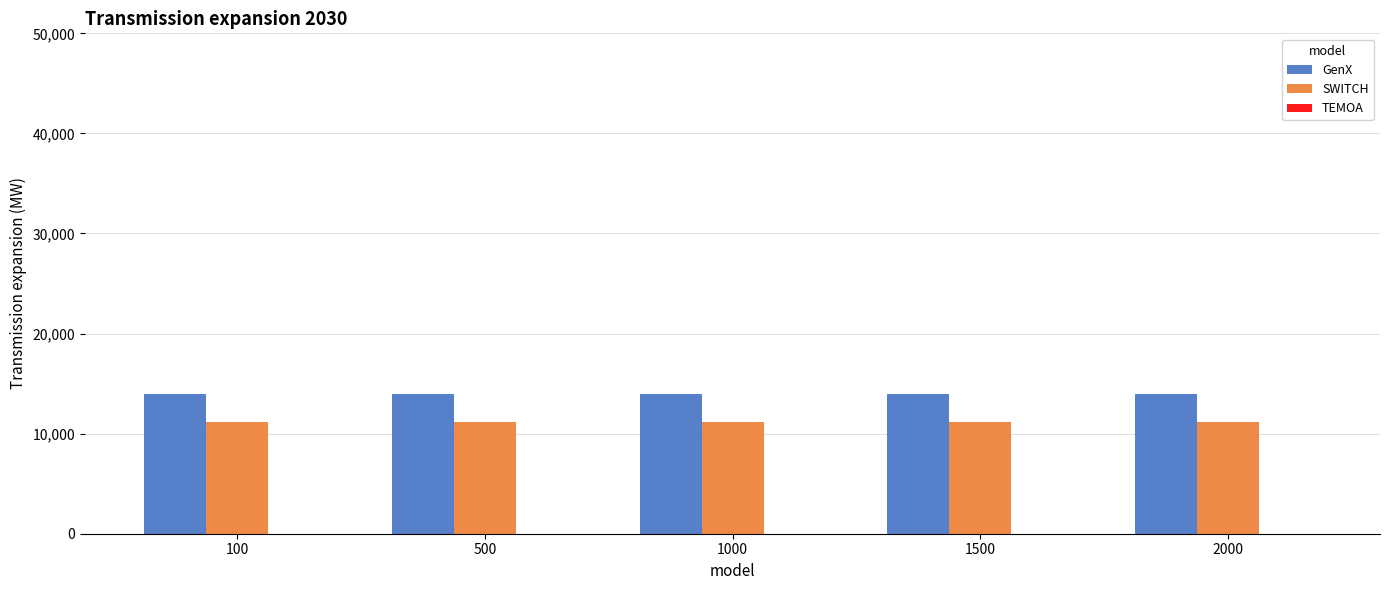

Which series has the largest total across all categories?

GenX